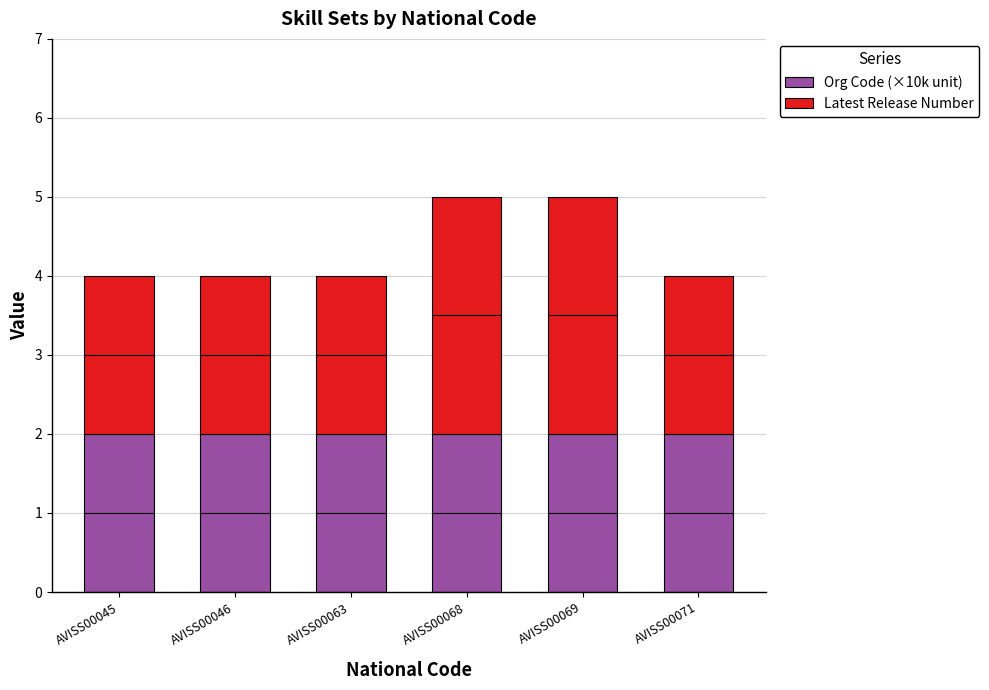

What is the maximum value for Org Code (×10k unit)?

2